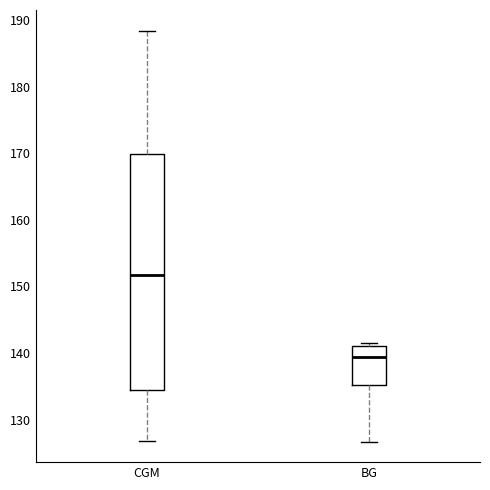

Reading left to right, transcribe this box plot: for each box, give where its median line is, the range the box spans, and where its two whiskers end, as read against the y-axis. The values are not printed on the chart, so give them approximately, as read against the axis.

CGM: median 152, box 134 to 170, whiskers 127 to 188
BG: median 139, box 135 to 141, whiskers 127 to 141 (just above the box's upper edge)